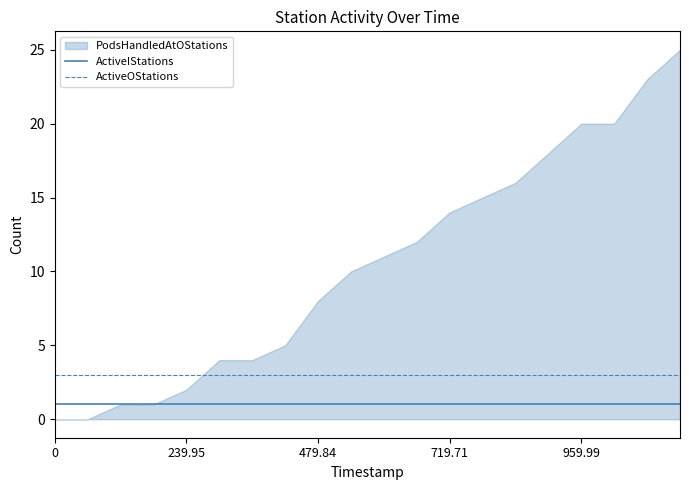

What is the lowest value of the ActiveOStations series?

3